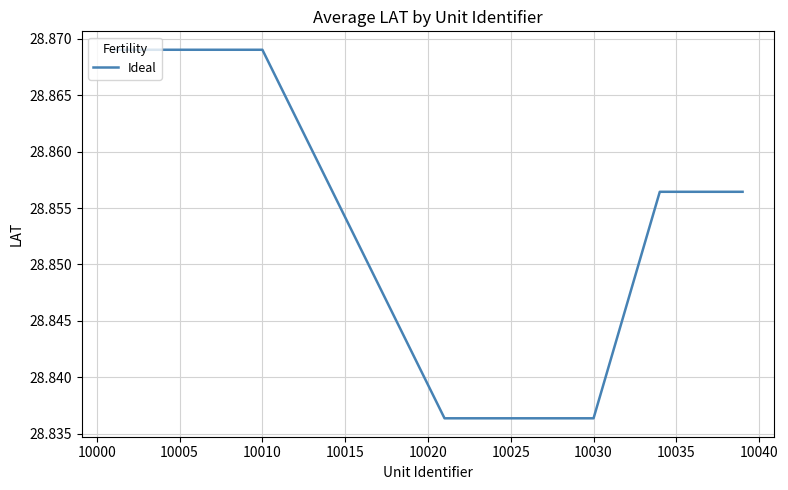

The chart shows a value of 10.9 at 10010. True or false?

False